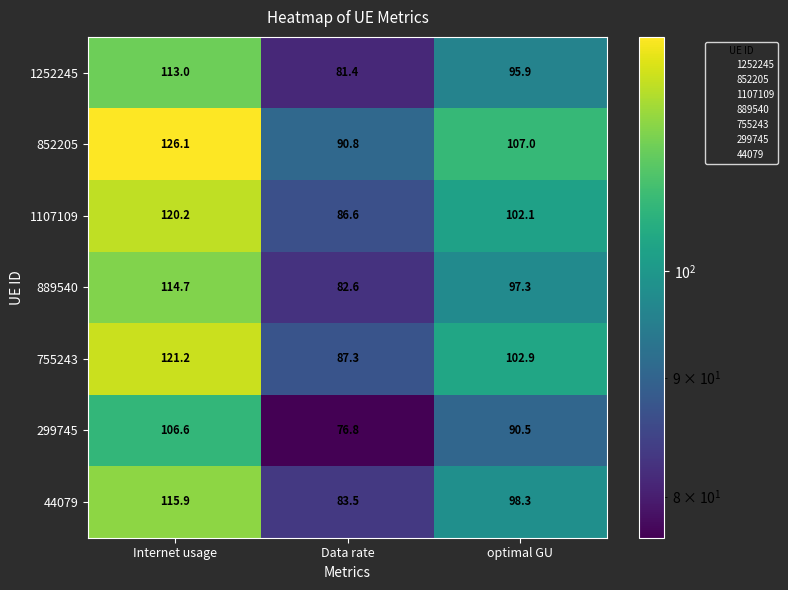

At how many categories does at least one series exceed 85?

3